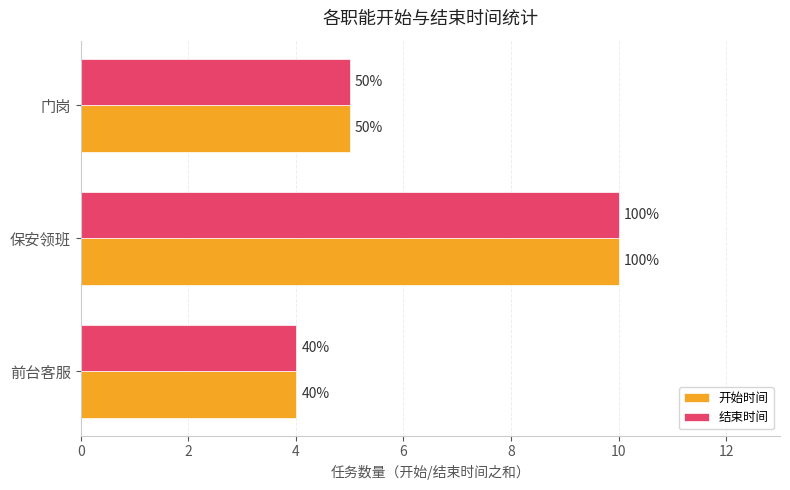

Count the 结束时间 values in the range 4 to 10.

3